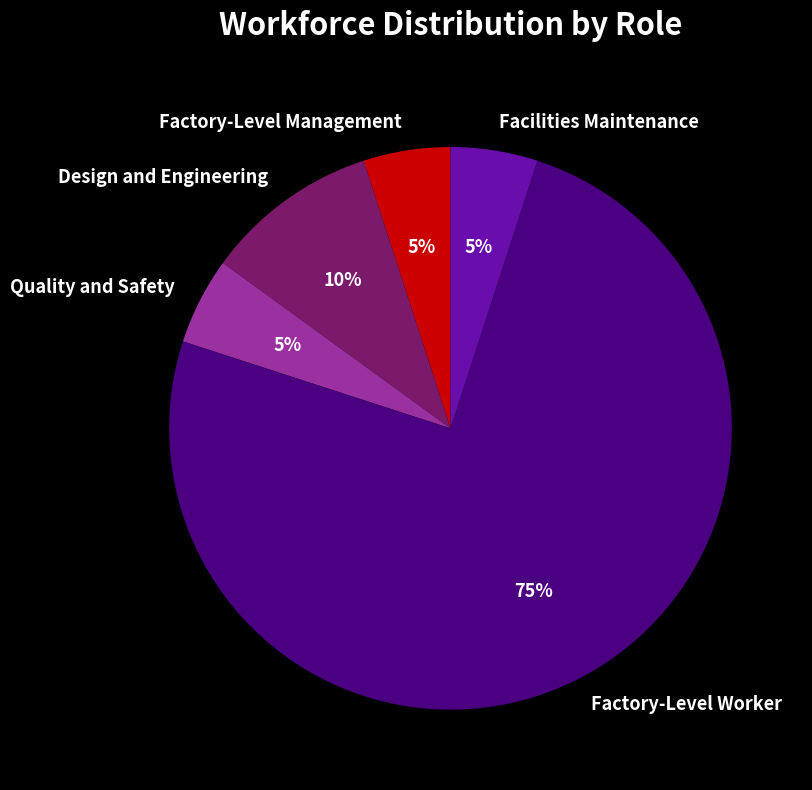

To the nearest percent, what is the difference between the largest and smallest slice percentages?

70%